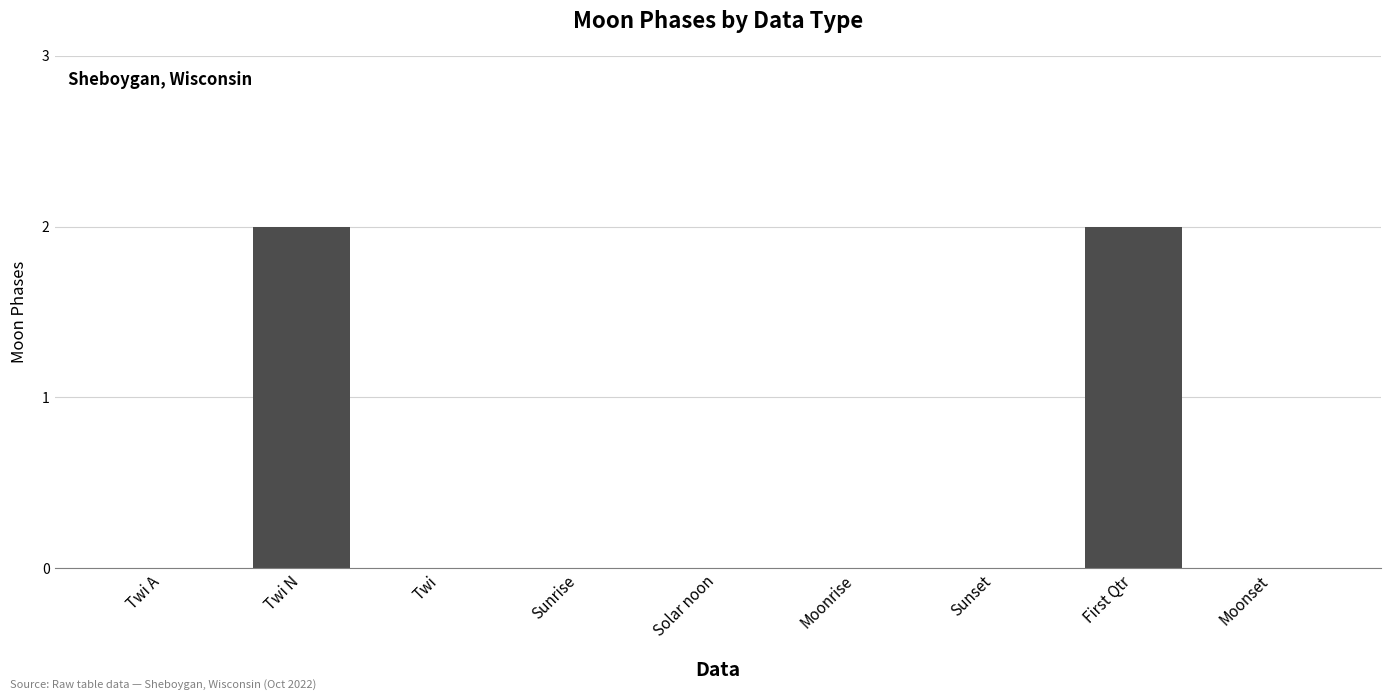

Is it true that the value at Twi is -1?

False